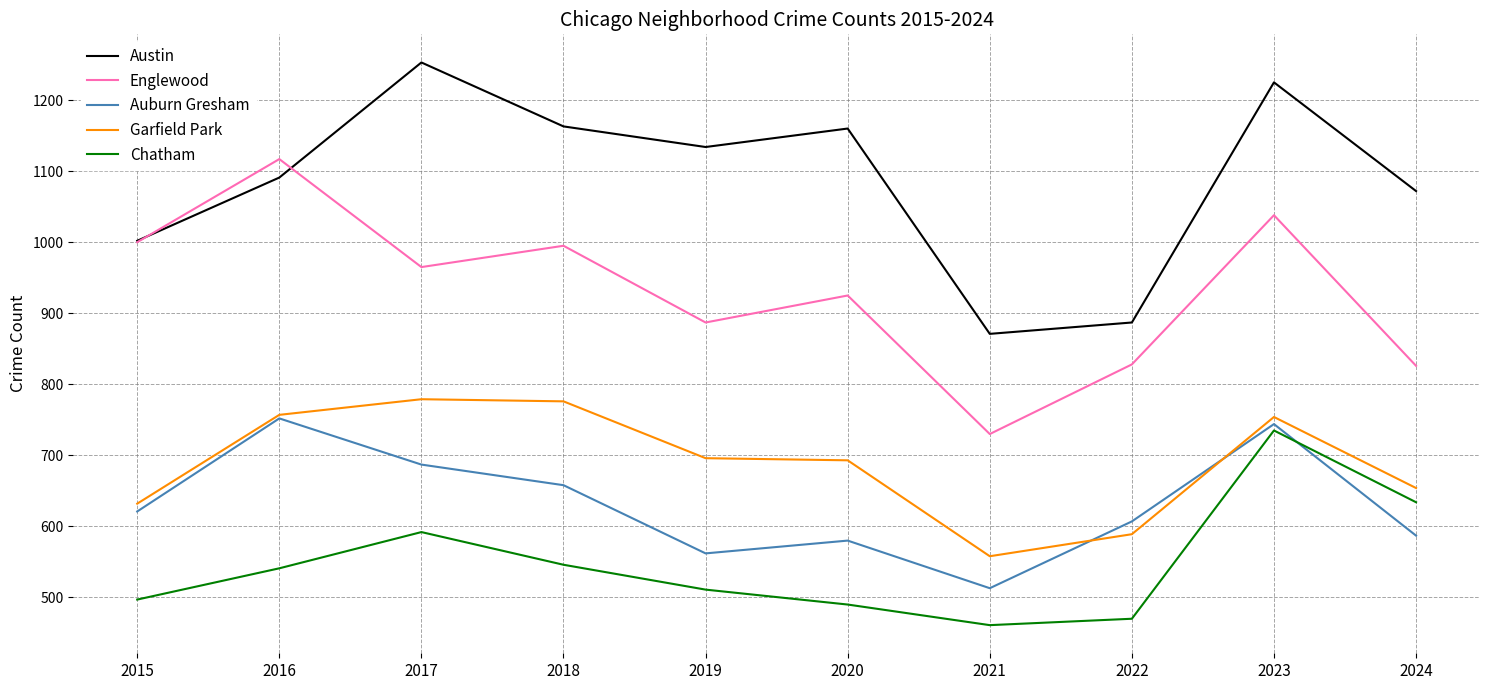

True or false: Auburn Gresham and Austin intersect in this chart.

False